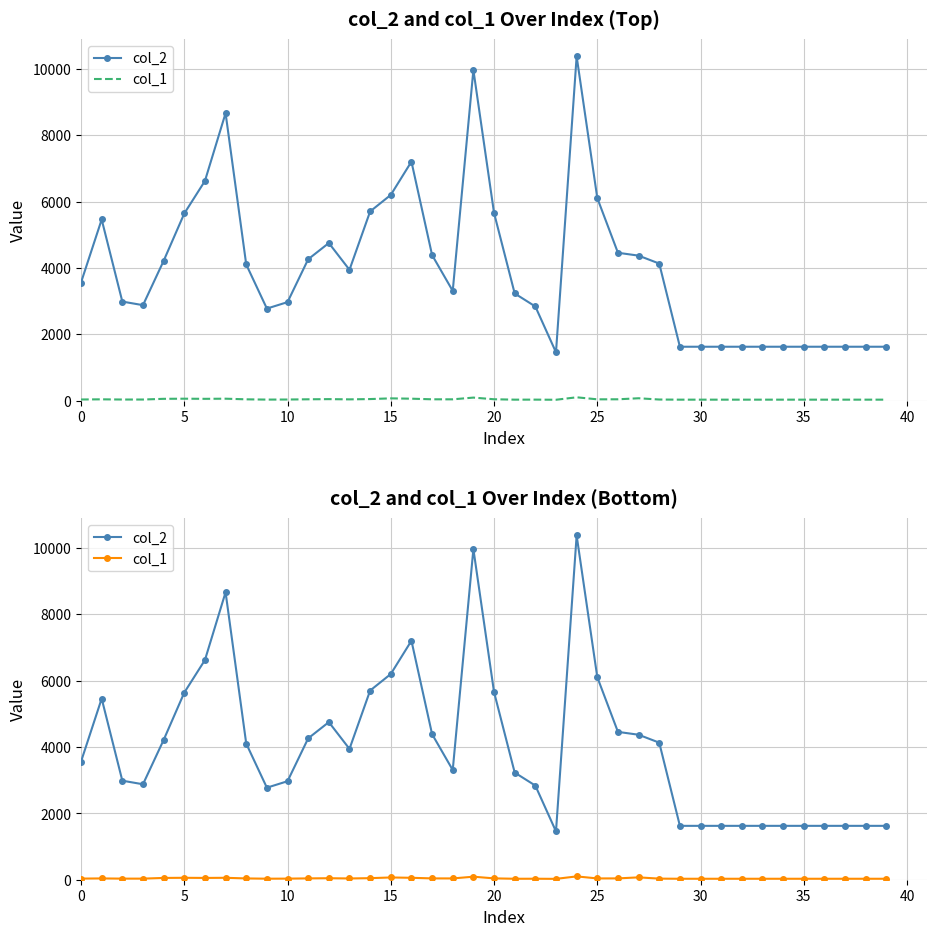

Reading left to right, list all the values displayed in this chart.

col_2: 3560	5459	2985	2877	4212	5640	6621	8665	4103	2774	2969	4261	4750	3943	5702	6200	7203	4387	3307	9967	5657	3230	2837	1456	10376	6105	4456	4370	4131	1624	1624	1624	1624	1624	1624	1624	1624	1624	1624	1624
col_1: 34	39	33	33	54	58	54	58	39	31	33	40	45	38	47	68	58	40	39	91	41	29	30	26	100	39	40	71	33	29	29	29	29	29	29	29	29	29	29	29